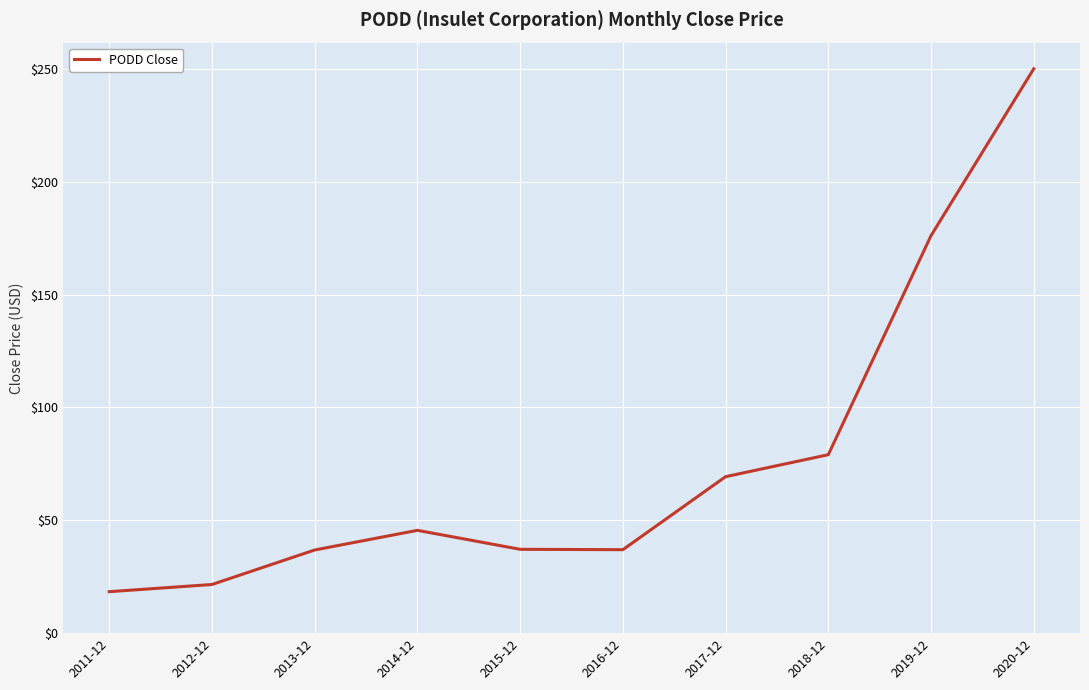

What is the sum of the values at 2011-12 and 2013-12?

55.2